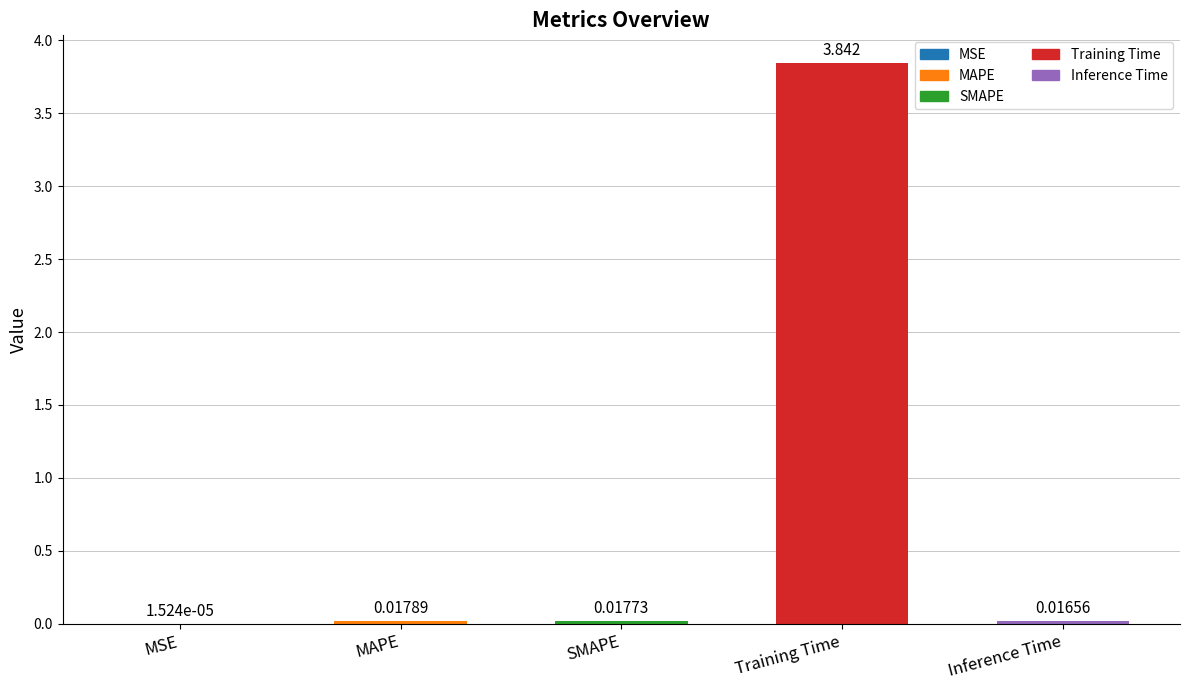

Which category has the highest value across all series?

Training Time